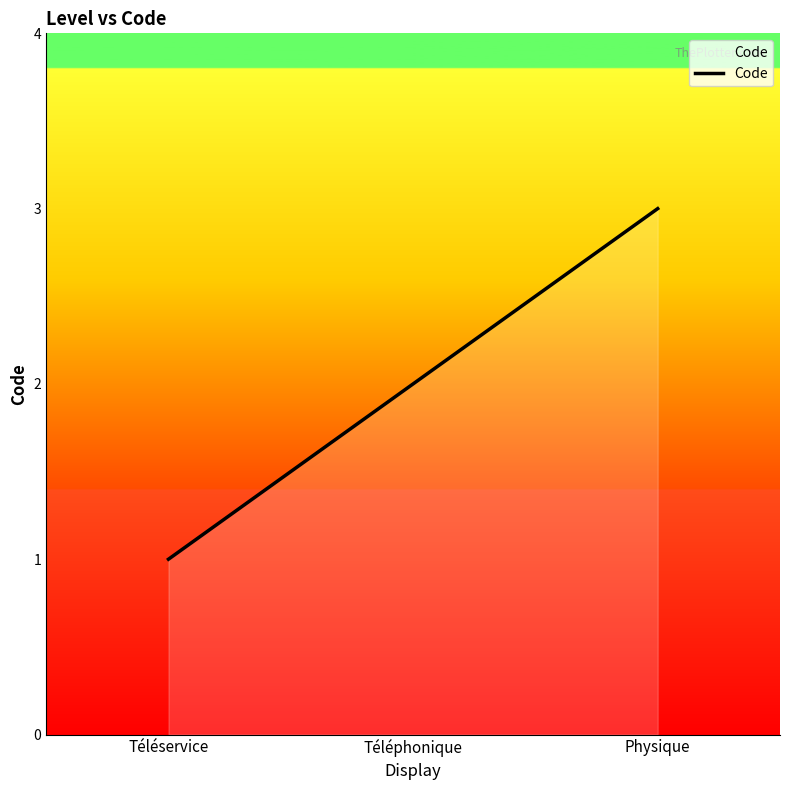

Which category has the lowest value across all series?

Téléservice